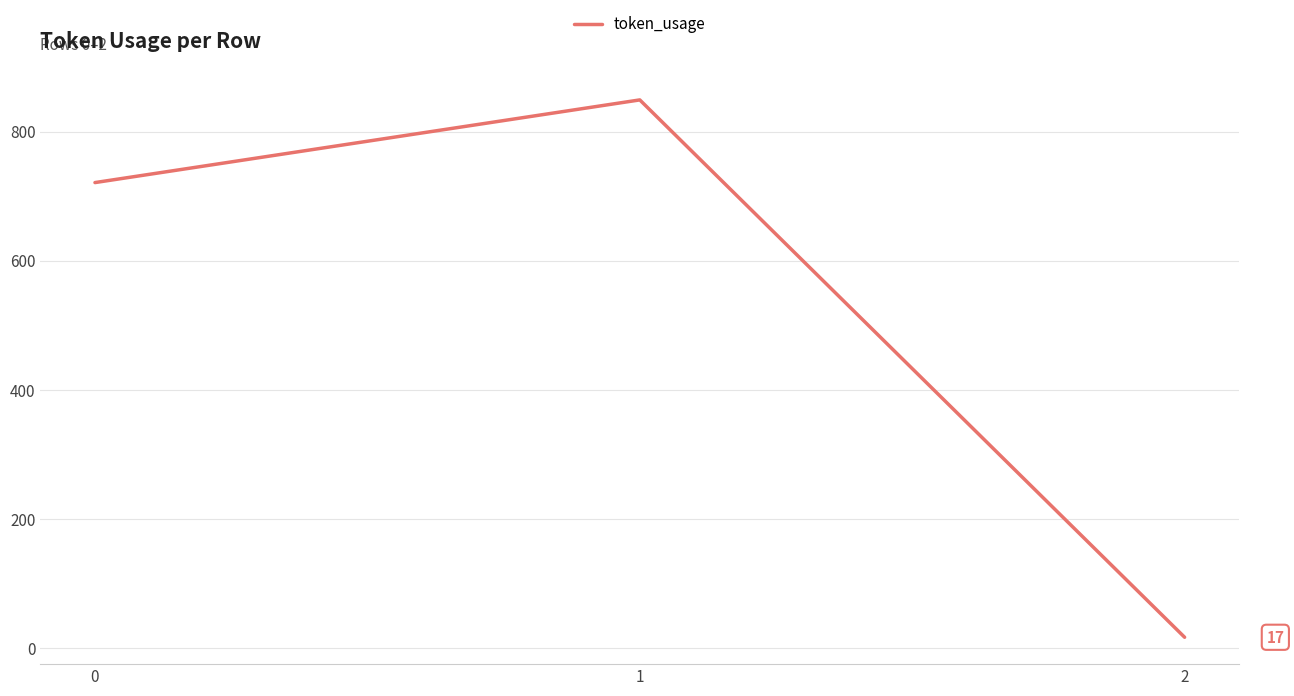

List the labels in order of value, largest first.

1, 0, 2